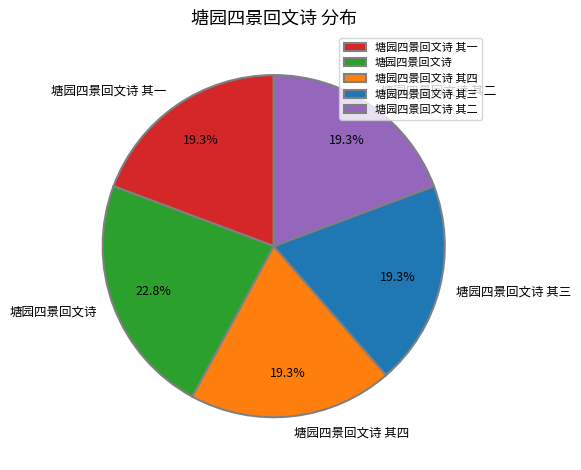

Is 塘园四景回文诗 其一 the majority of the pie?

No